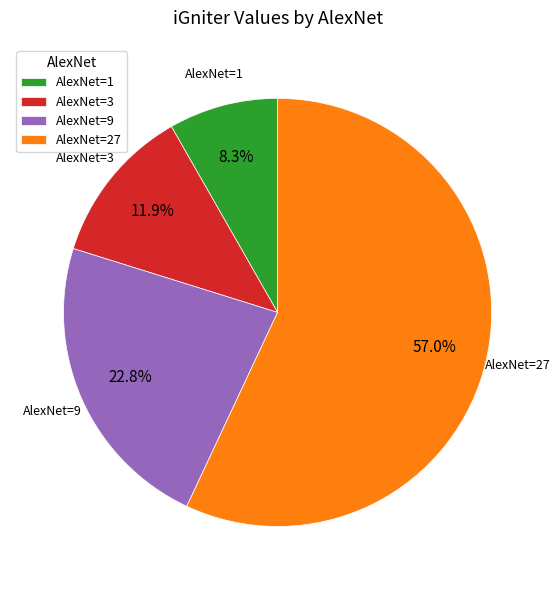

What percentage do AlexNet=27 and AlexNet=3 together represent?

68.9%